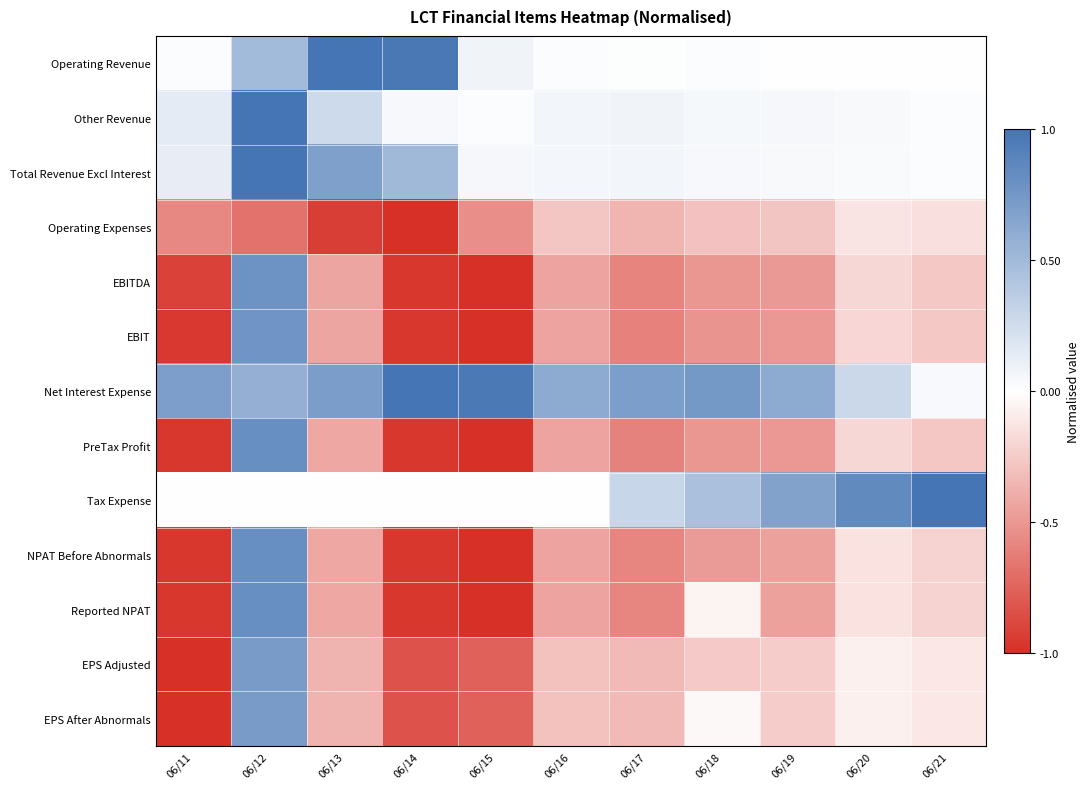

What is the spread (max minus min) of values at 06/15?

2.0